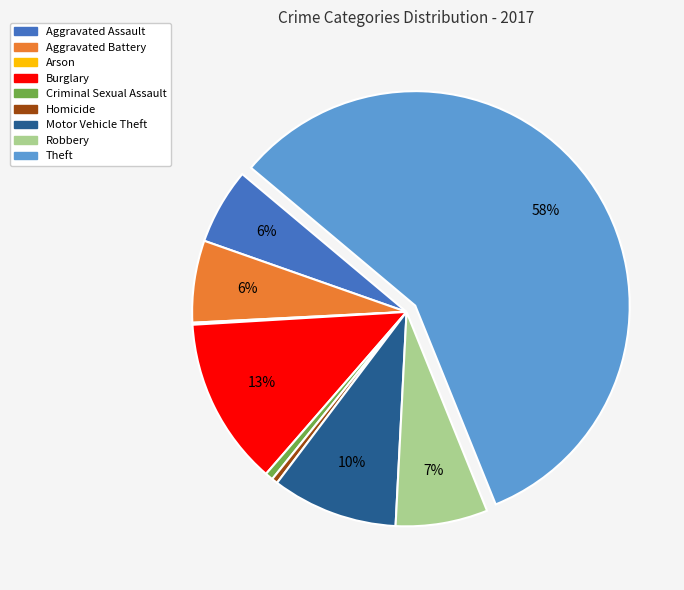

To the nearest percent, what percentage of the pie is Motor Vehicle Theft?

10%